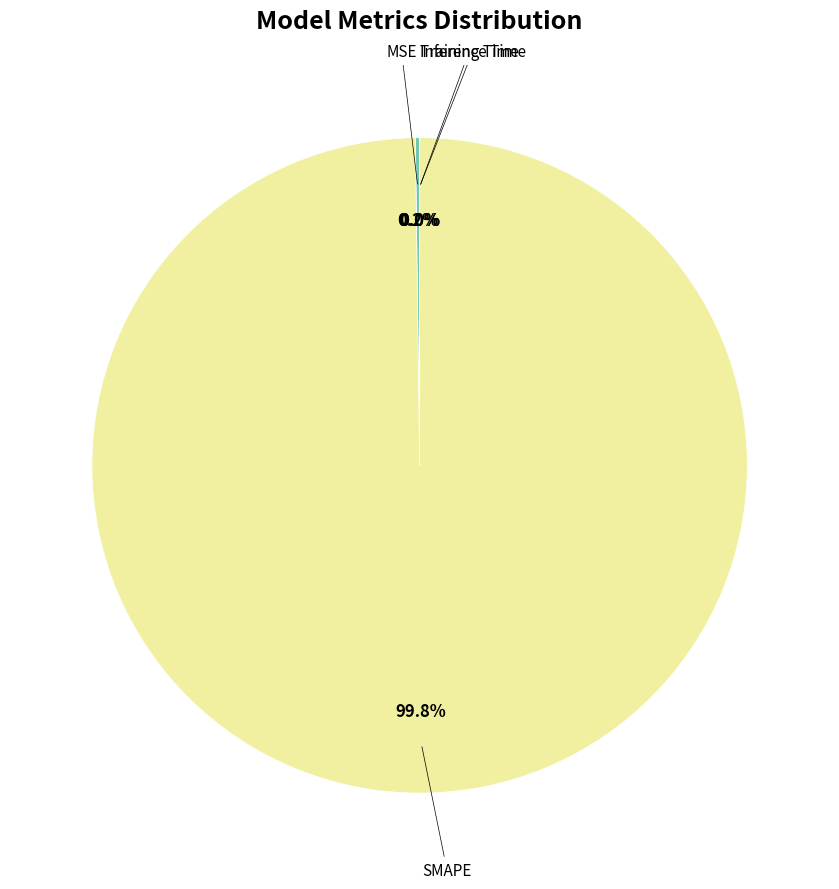

How much of the chart is everything except SMAPE?

0.2%